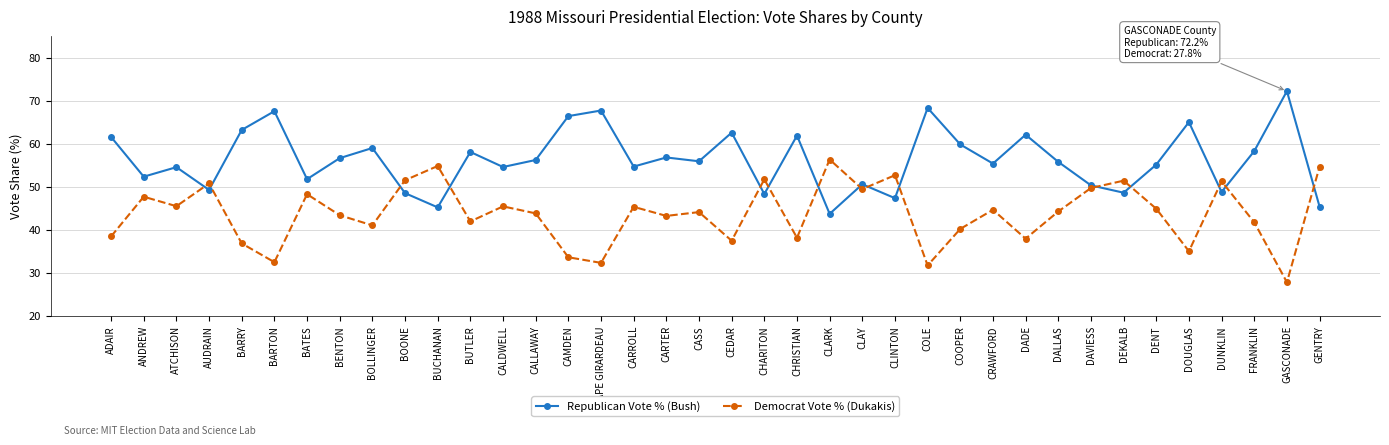

How many data points does each series have?

38